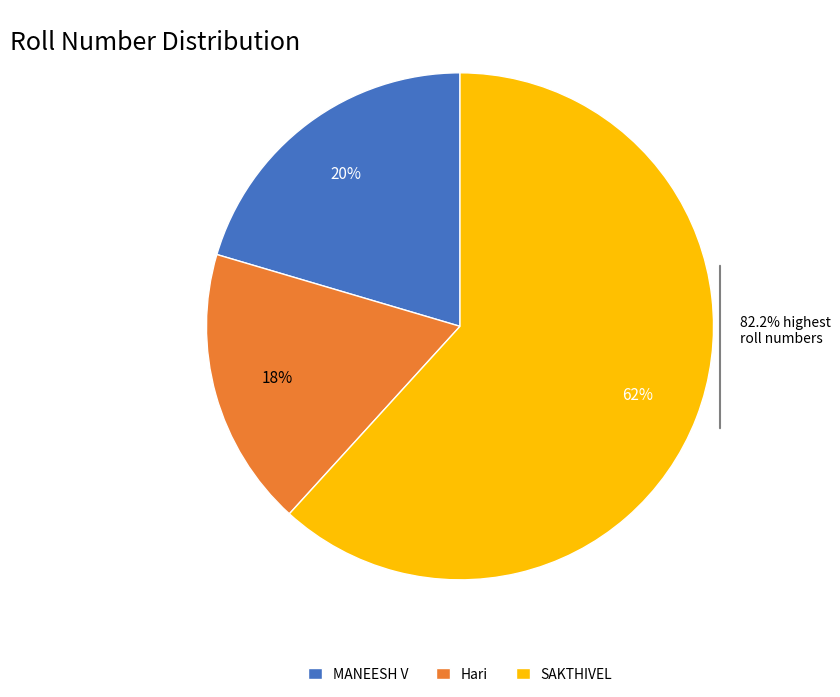

Rank the categories by value from highest to lowest.

SAKTHIVEL, MANEESH V, Hari